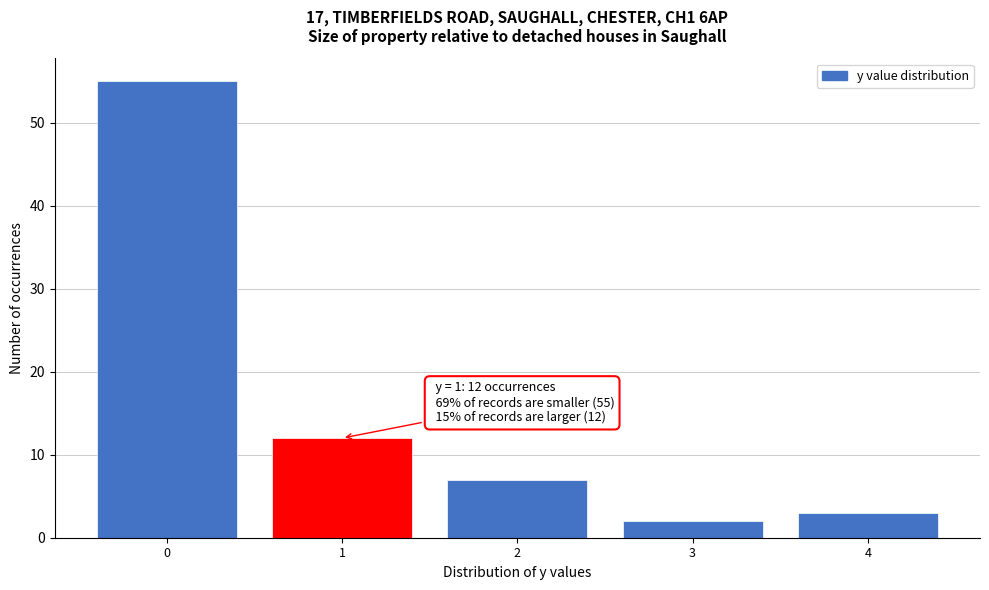

Over which range of the x-axis is the bar tallest?

-0.5 to 0.5